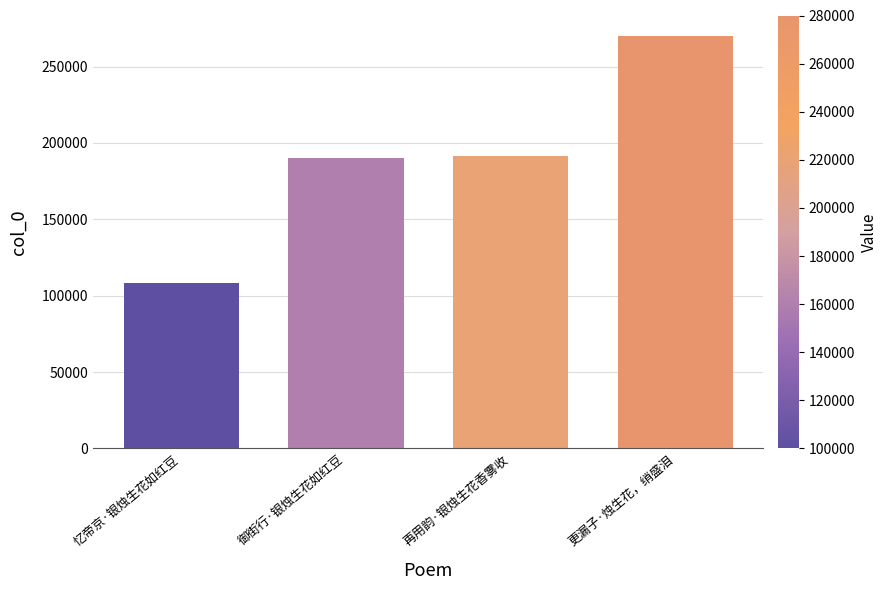

What is the label of the 3rd bar from the left?

再用韵·银烛生花香雾收